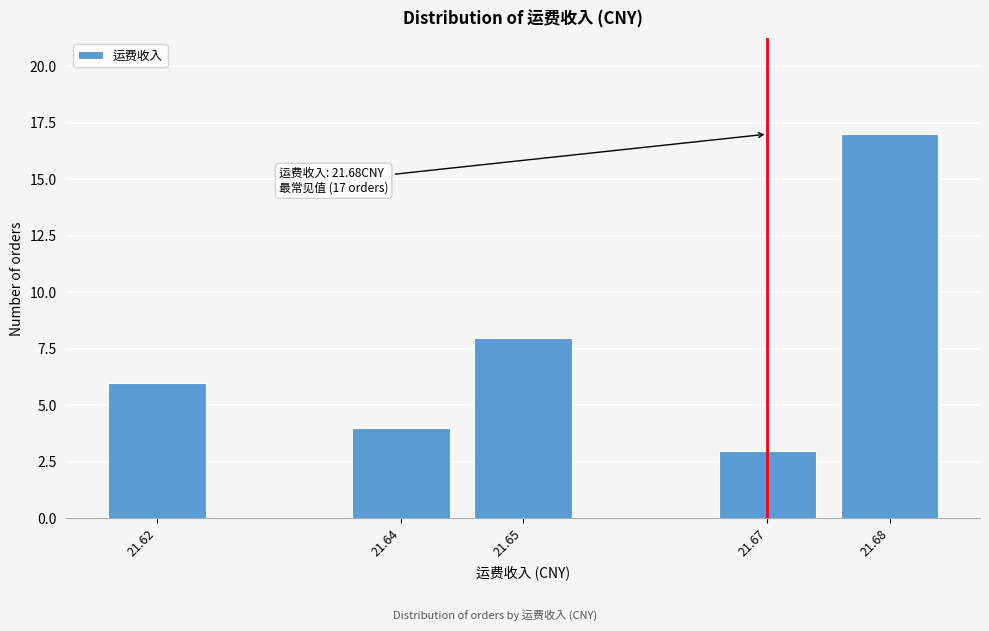

Reading left to right, extract all data points from this chart.

21.62=6	21.64=4	21.65=8	21.67=3	21.68=17